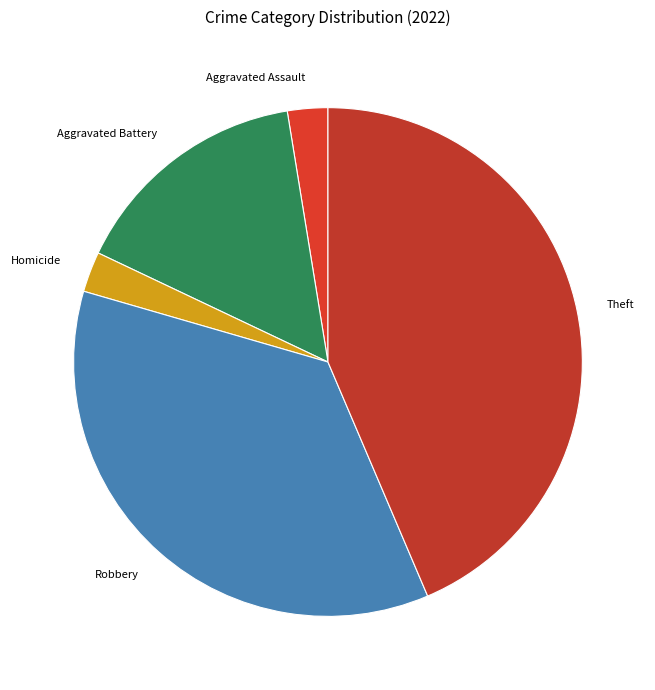

Is there any slice that represents more than half of the pie?

No